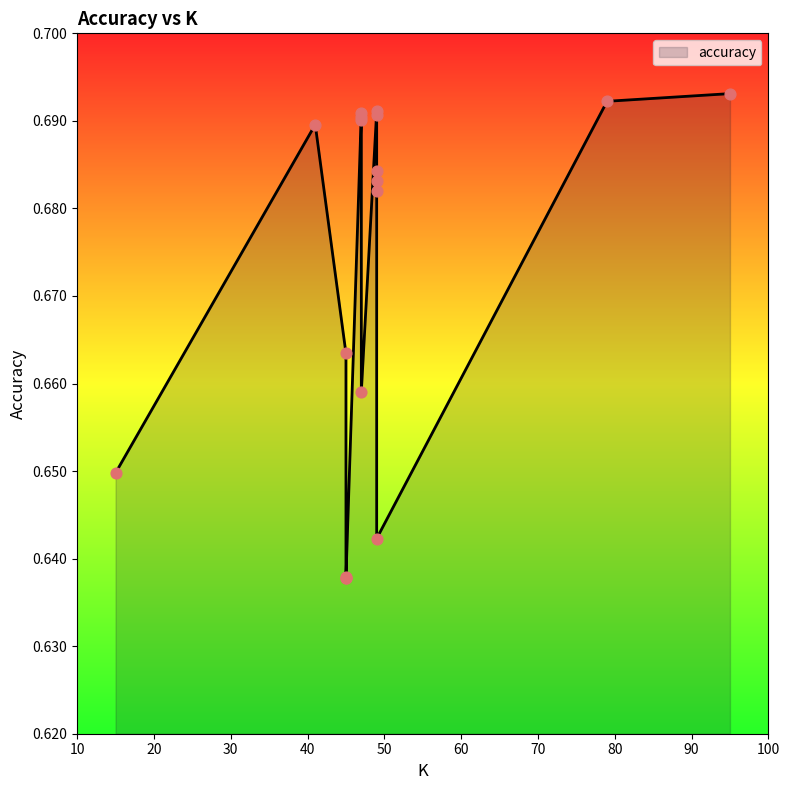

Which has a higher value, 45 or 47?

47